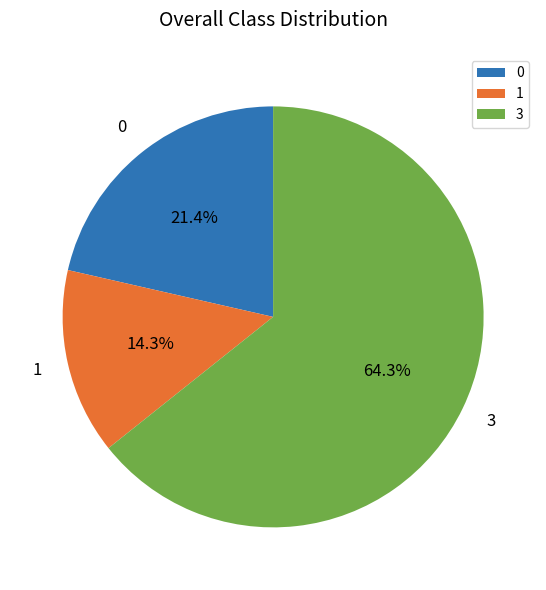

Which category has the biggest portion of the pie?

3